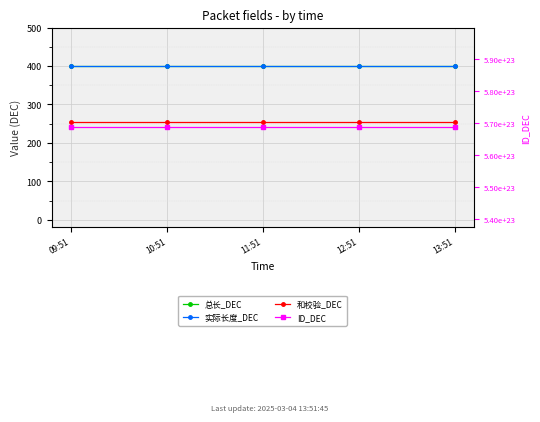

Is it true that 实际长度_DEC equals 277 at 10:51?

False